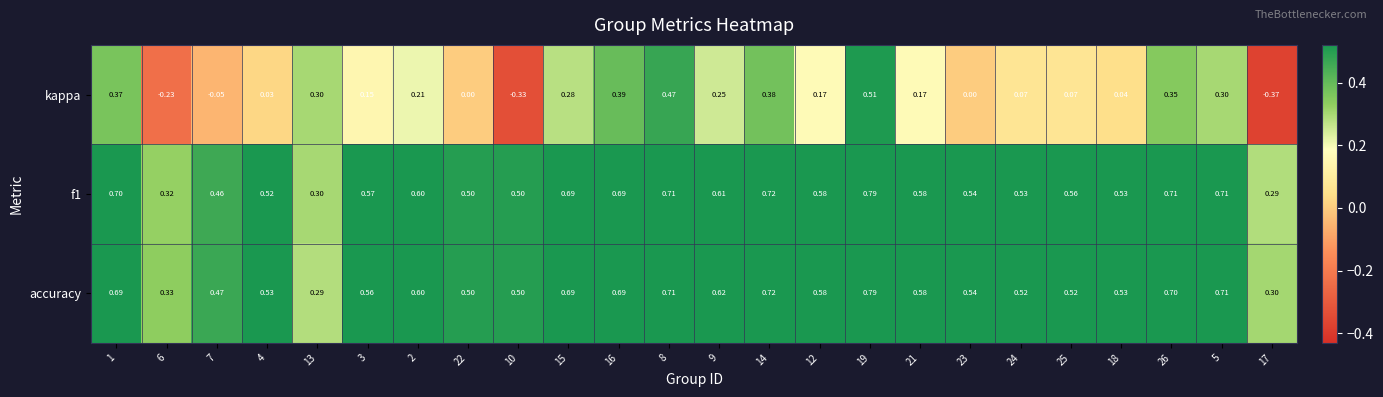

Is the value of accuracy at 21 greater than the value of kappa at 5?

Yes